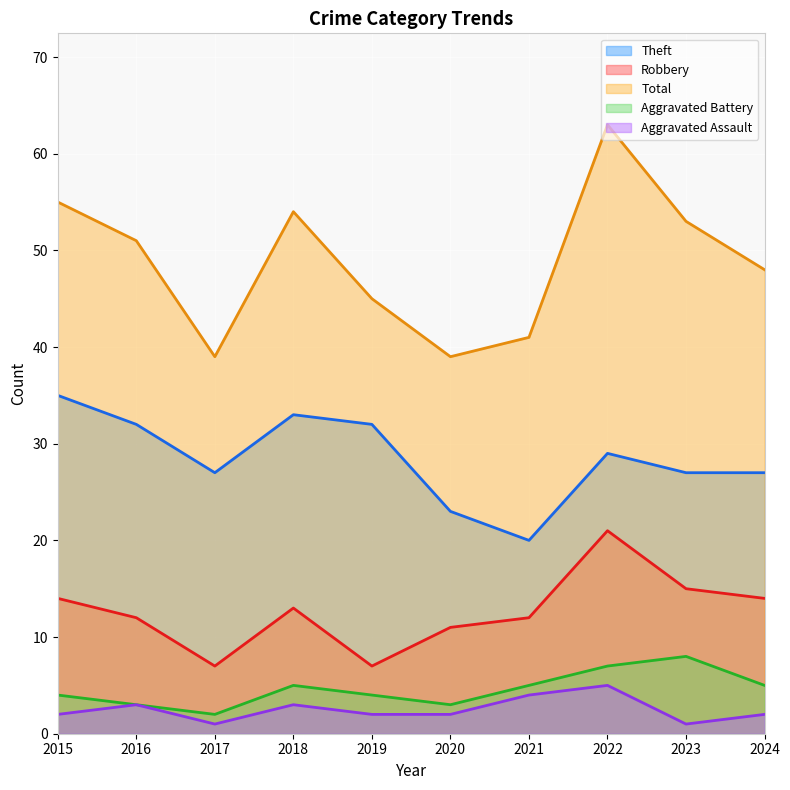

Reading left to right, transcribe all the data shown in this chart.

Theft: 35	32	27	33	32	23	20	29	27	27
Robbery: 14	12	7	13	7	11	12	21	15	14
Total: 55	51	39	54	45	39	41	63	53	48
Aggravated Battery: 4	3	2	5	4	3	5	7	8	5
Aggravated Assault: 2	3	1	3	2	2	4	5	1	2